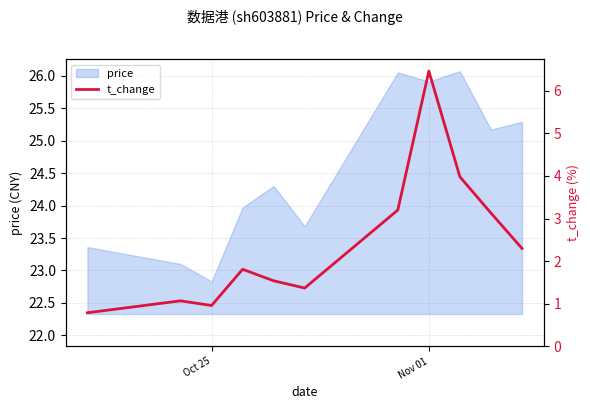

True or false: price has a value of 22.8 at Oct 25.

True